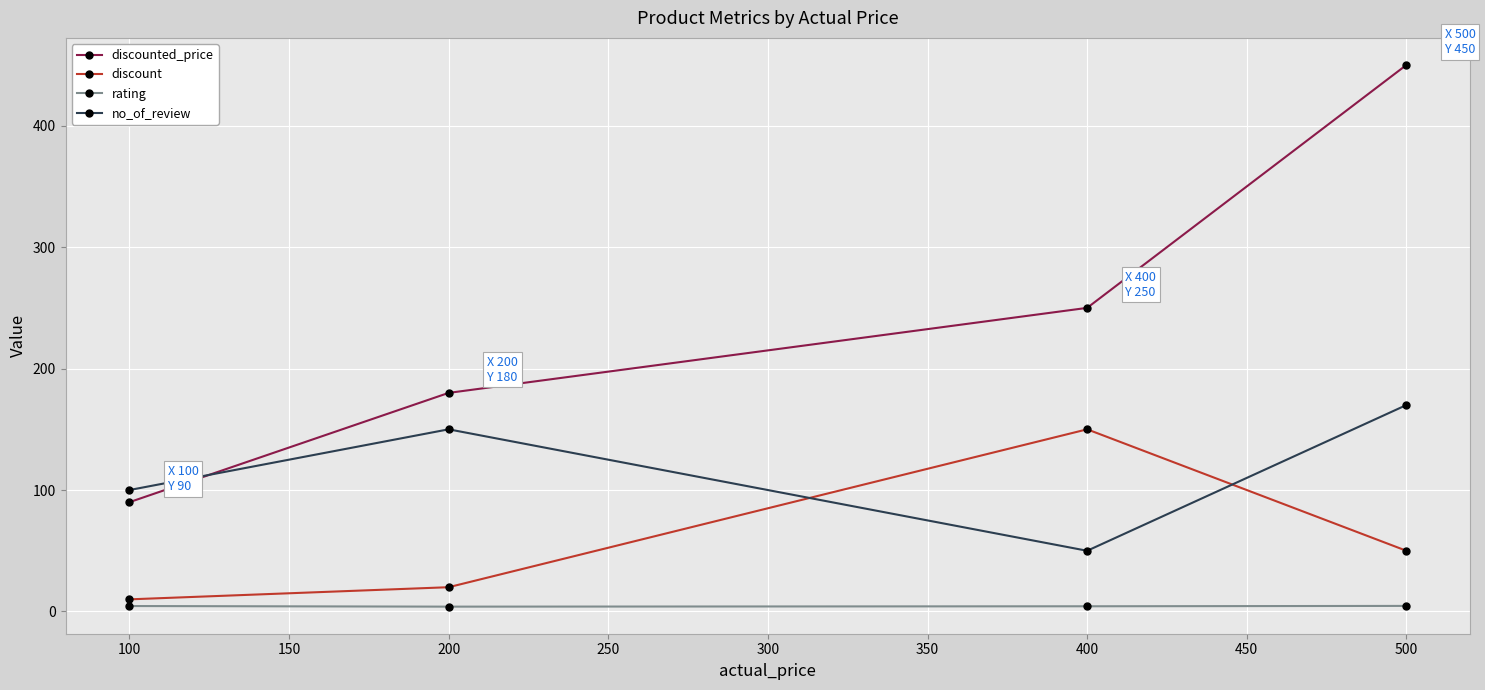

List the series in order of their peak value, lowest first.

rating, discount, no_of_review, discounted_price